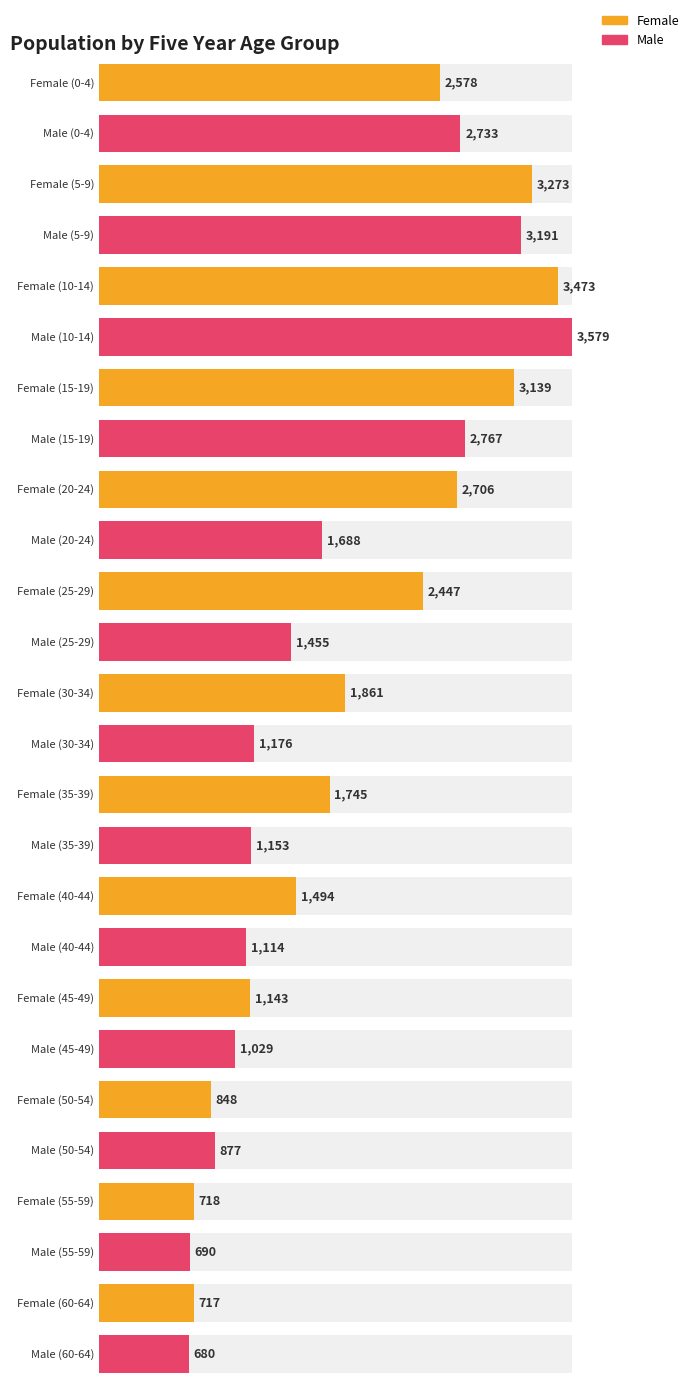

At which label is Male closest to 2129?

20-24